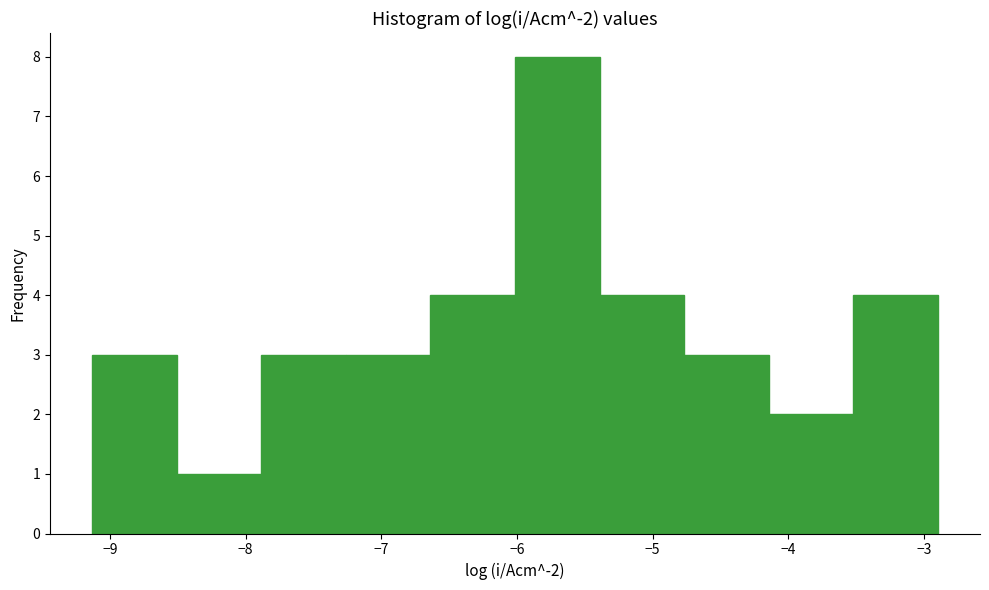

What is the height of the bar covering -9.1 to -8.5 on the x-axis? Neither the bar edges nor the heights are printed on the chart, so give them approximately, as read against the axes.

3